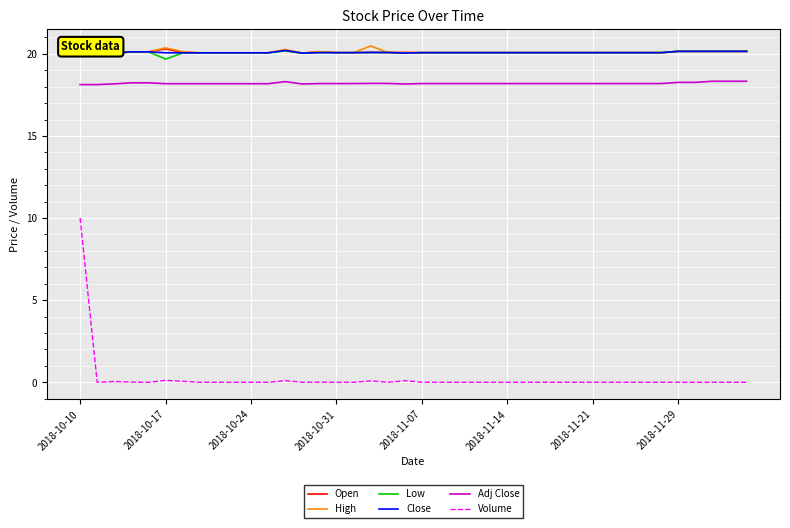

What is the difference between the maximum and minimum values in the Volume series?

10.0